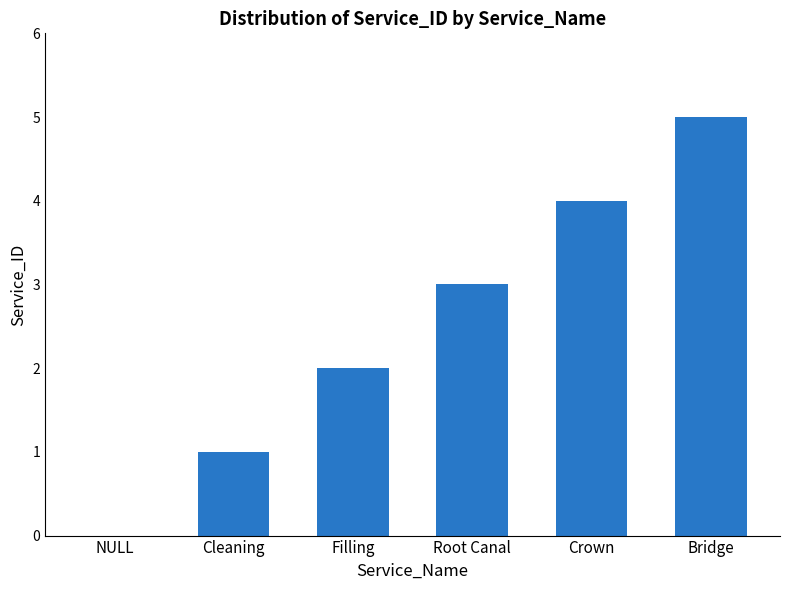

Approximately how many times larger is the value at Bridge compared to Filling?

2.5